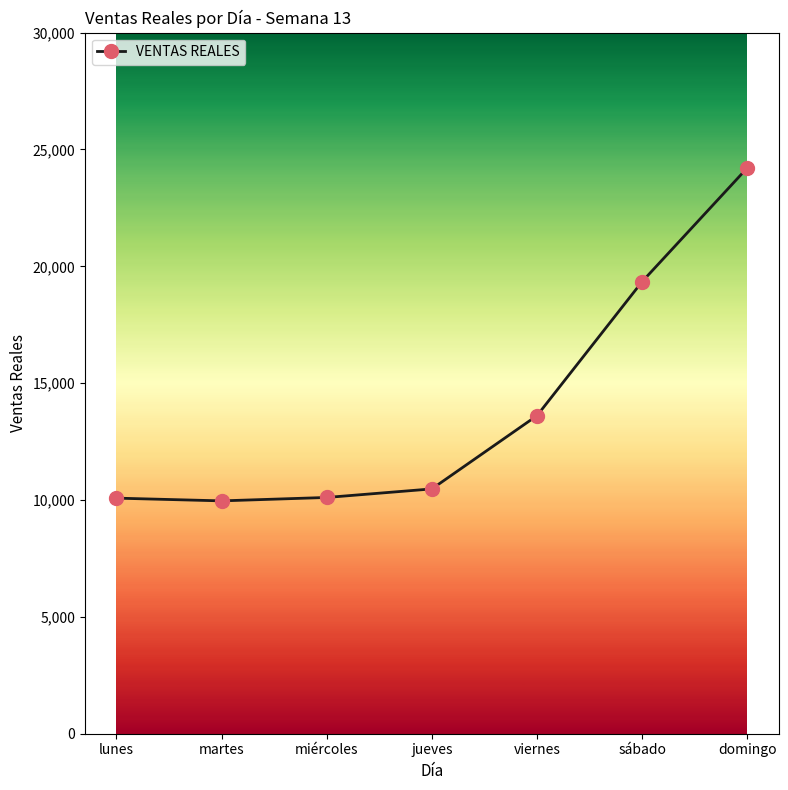

True or false: there are more than 2 points higher than both neighbors.

False